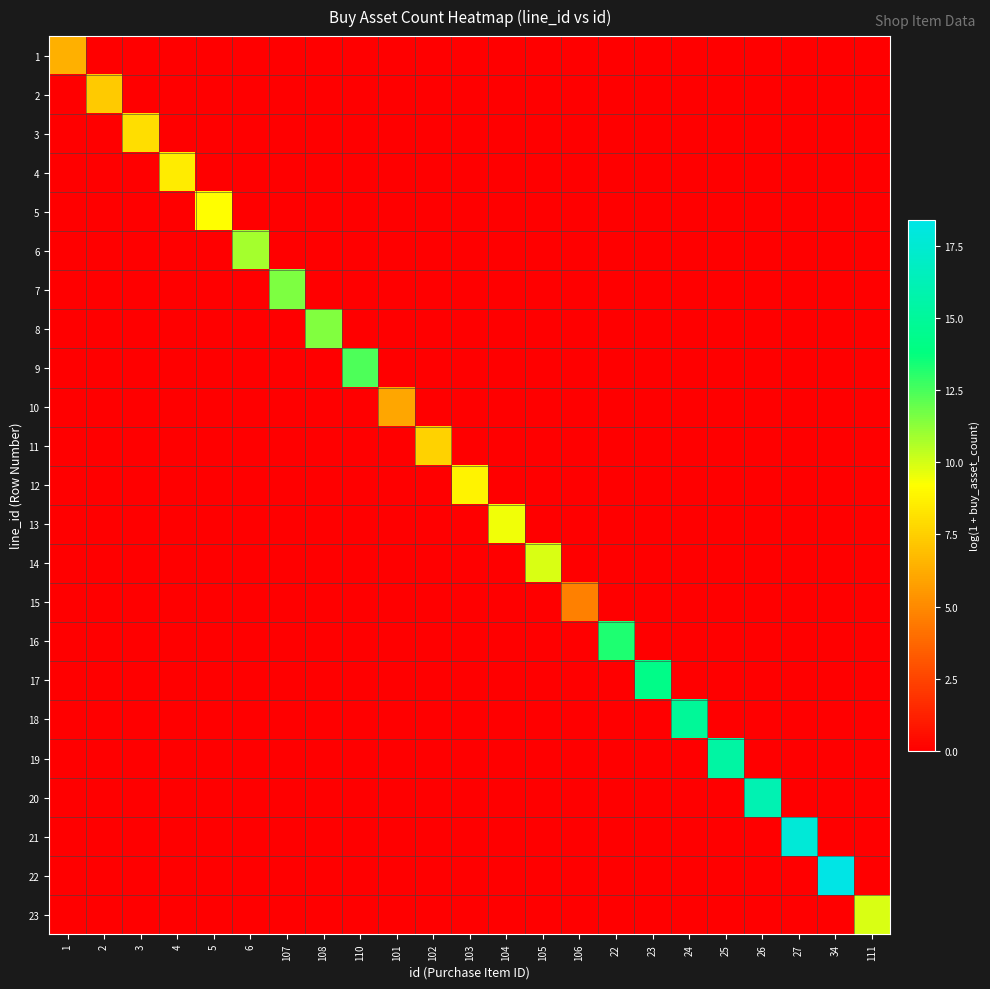

At how many categories does at least one series exceed 0?

23